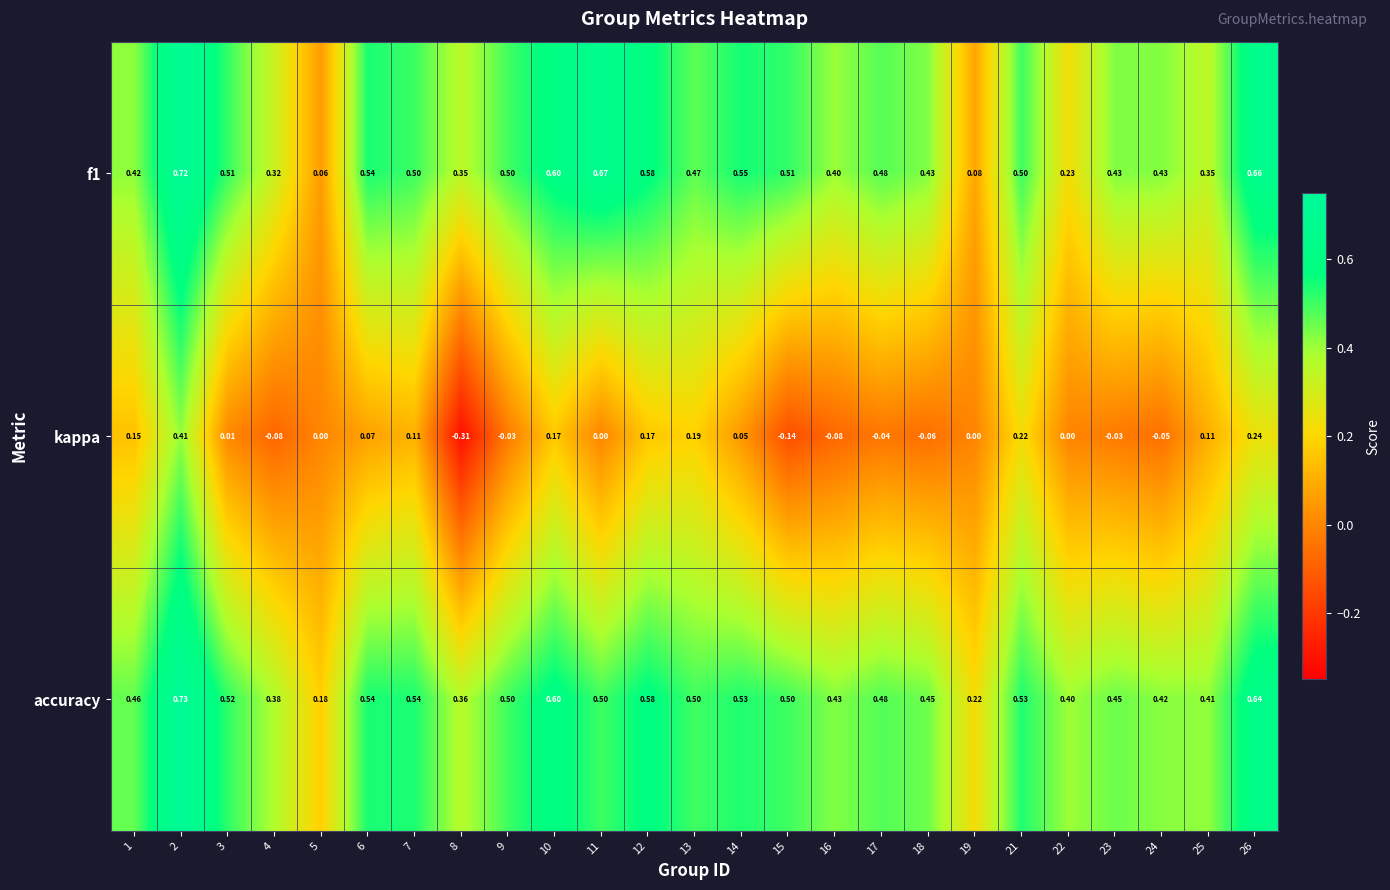

How many categories are shown in the chart?

25